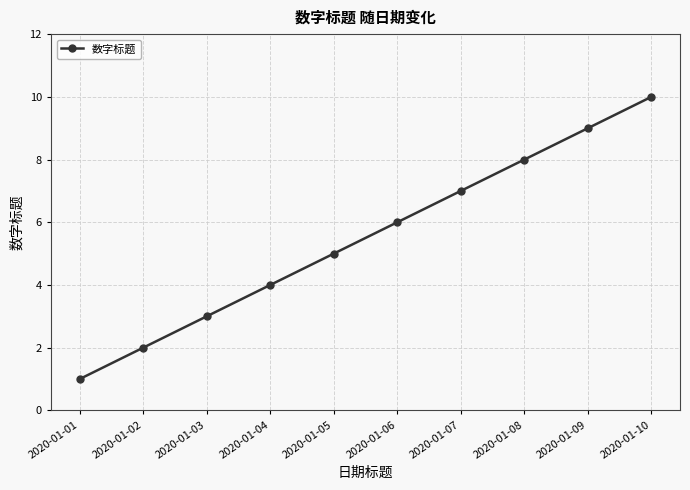

Reading left to right, transcribe all the data shown in this chart.

2020-01-01=1	2020-01-02=2	2020-01-03=3	2020-01-04=4	2020-01-05=5	2020-01-06=6	2020-01-07=7	2020-01-08=8	2020-01-09=9	2020-01-10=10